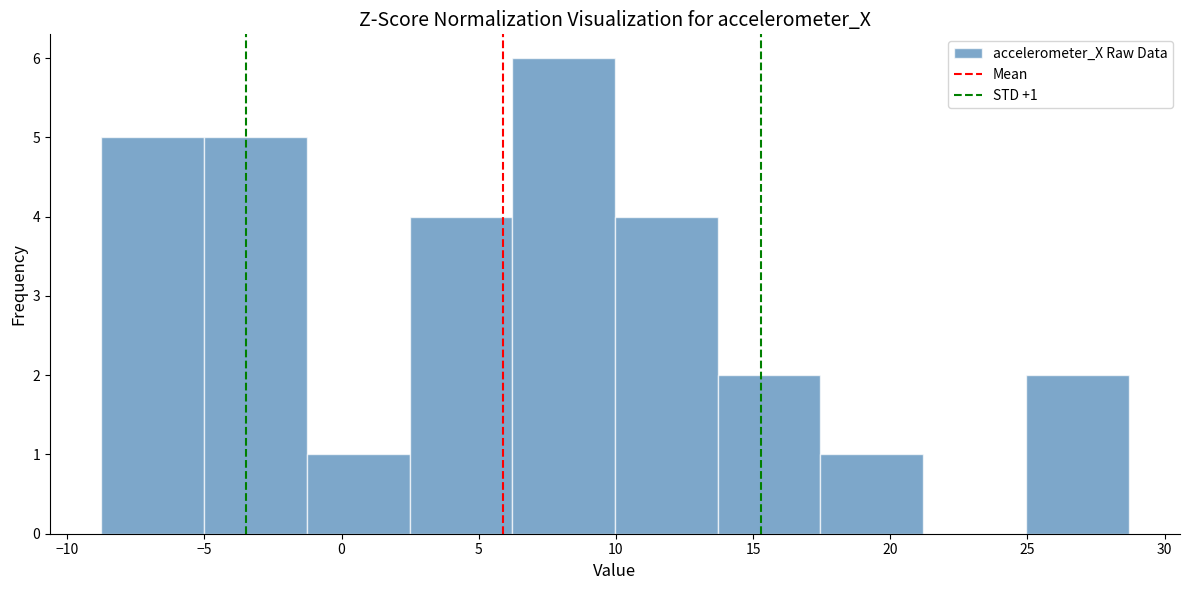

Which range on the x-axis has the tallest bar?

6.0 to 10.0